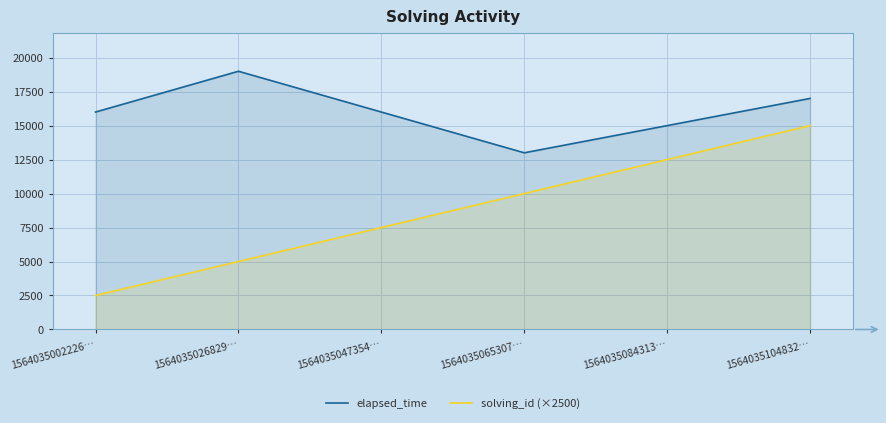

How many elapsed_time values are between 15000 and 17000?

4